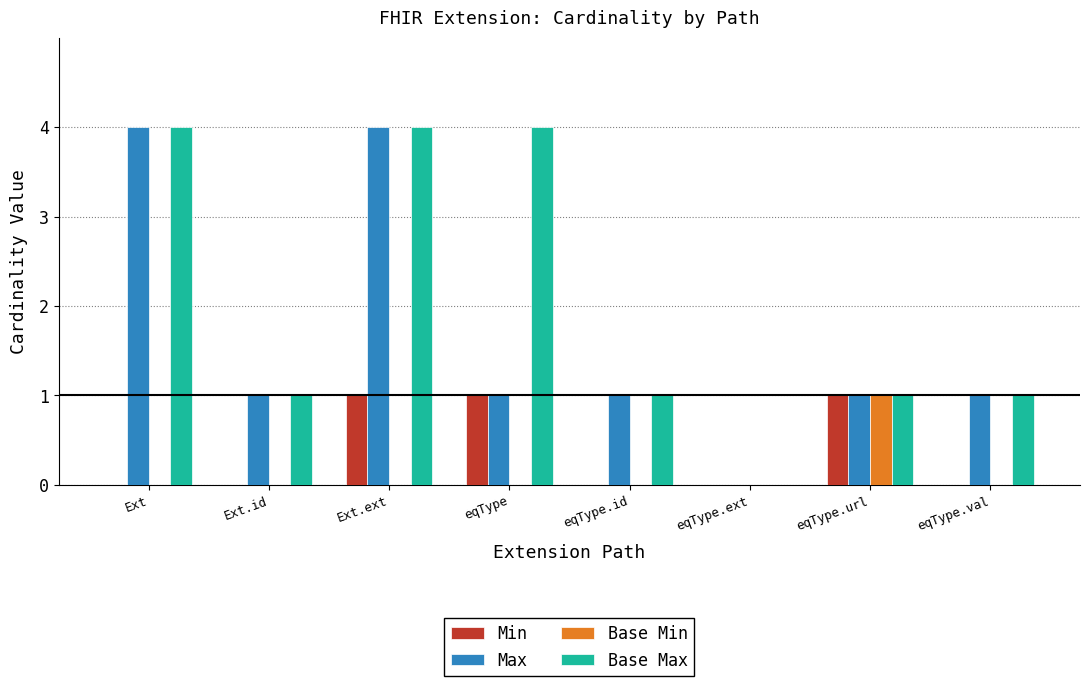

The Min series shows 0 at eqType.url. True or false?

False